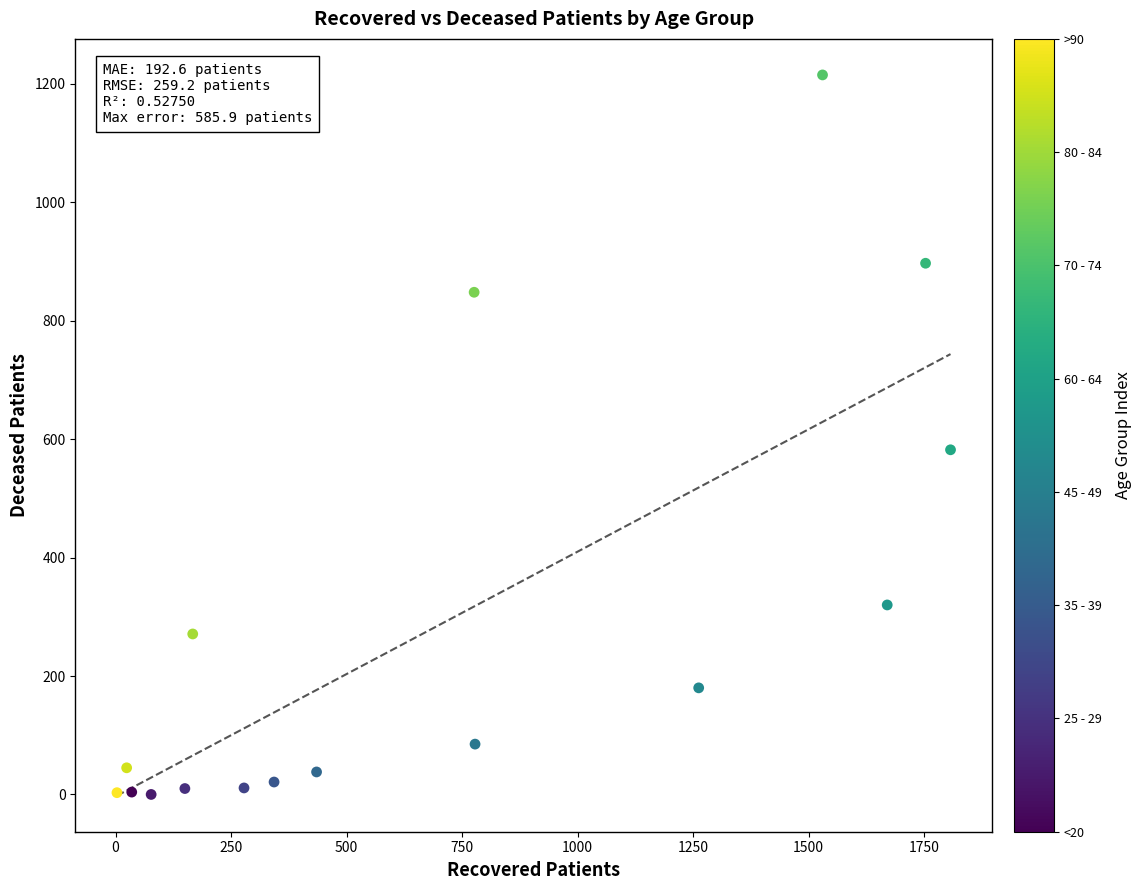

What Y value in the scatter plot is closest to 607?

582